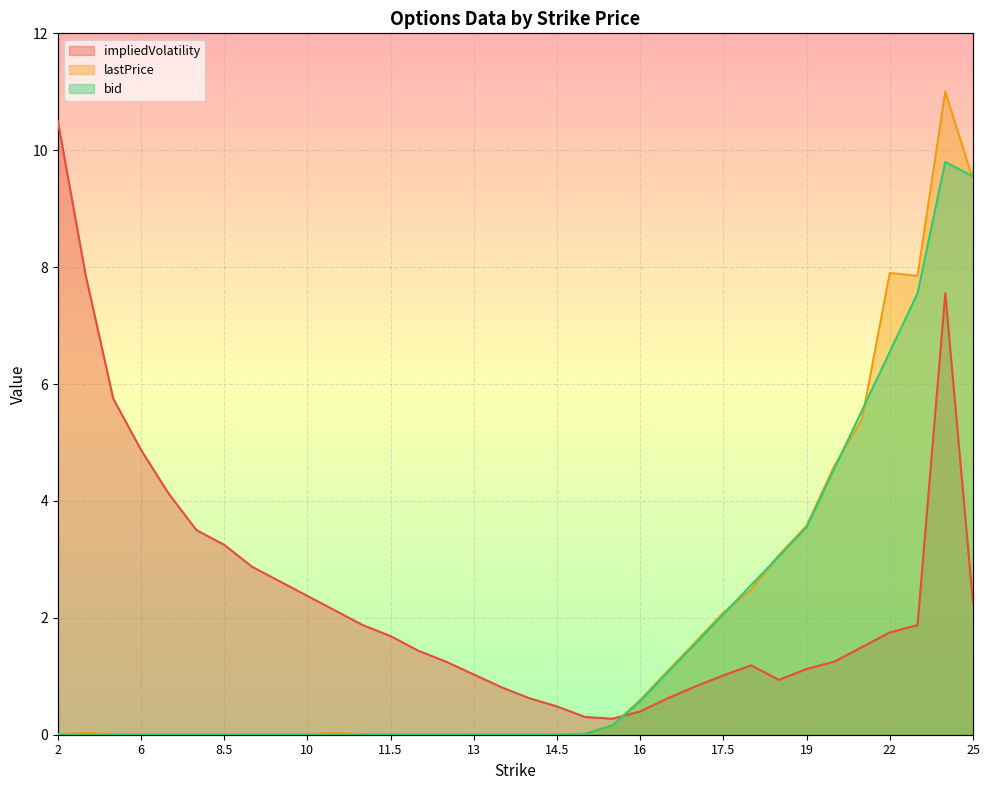

What is the value of the impliedVolatility point at the 12th from the left?

1.9